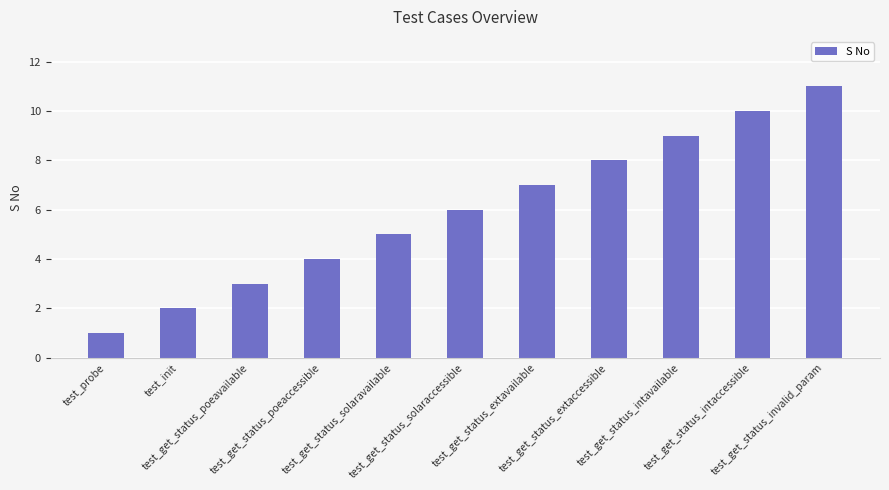

Between test_get_status_extaccessible and test_get_status_intavailable, which is larger?

test_get_status_intavailable